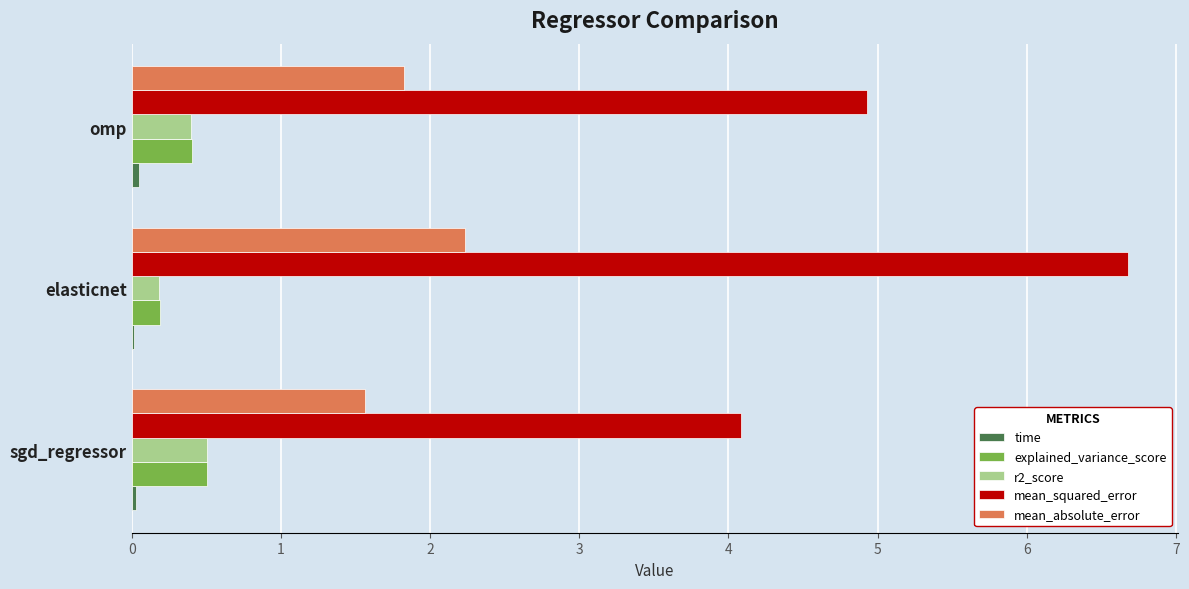

What is the average value of the r2_score series?

0.4